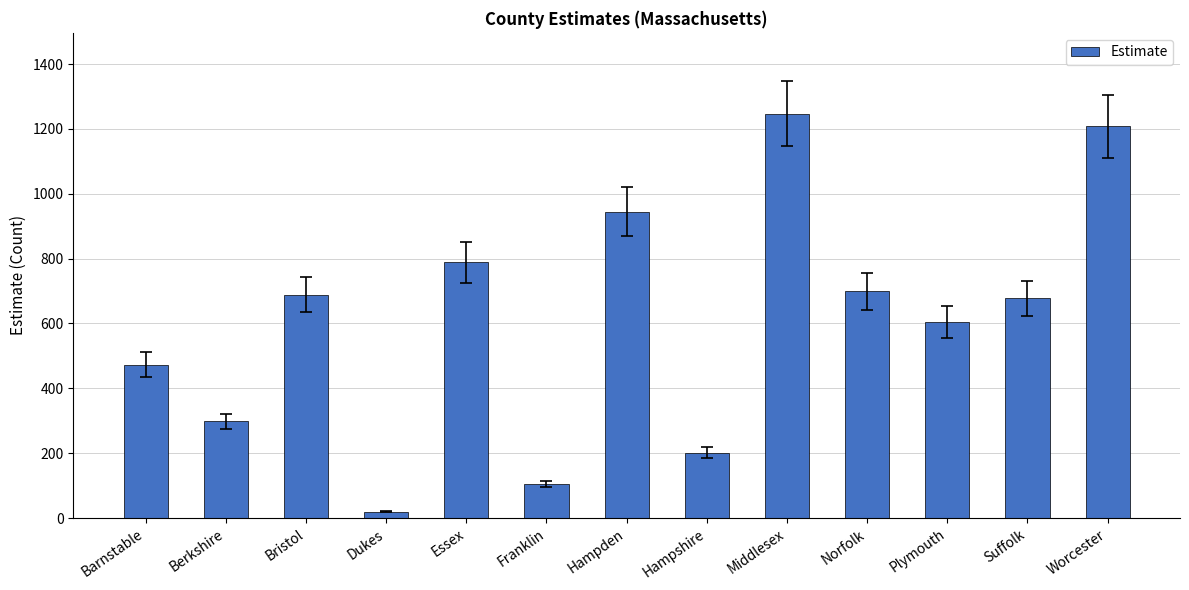

What is the difference between the maximum and minimum values?

1228